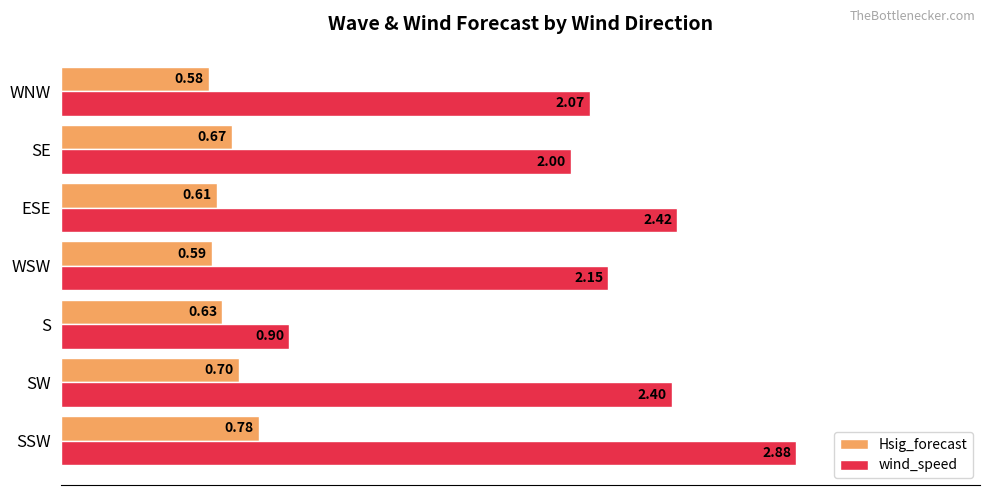

What is the sum of the Hsig_forecast values at S and SW?

1.3